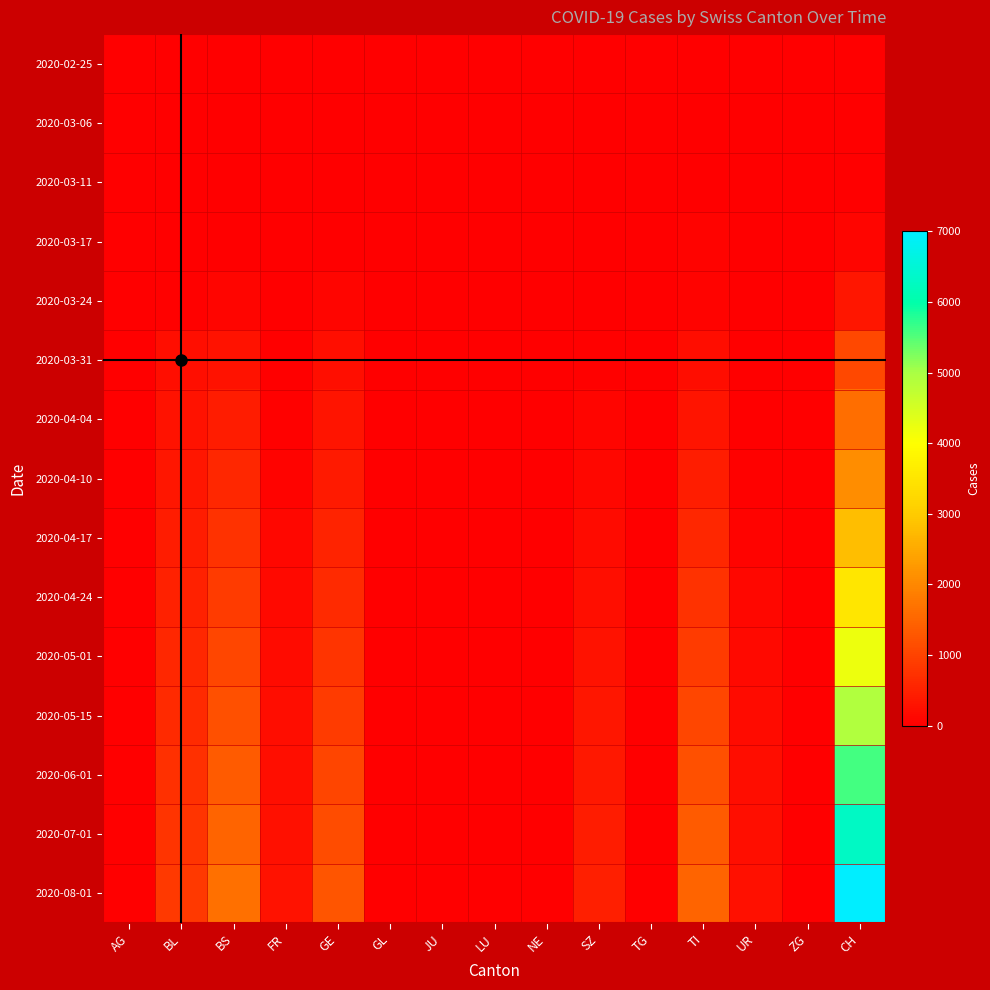

How many distinct data groups are displayed?

15